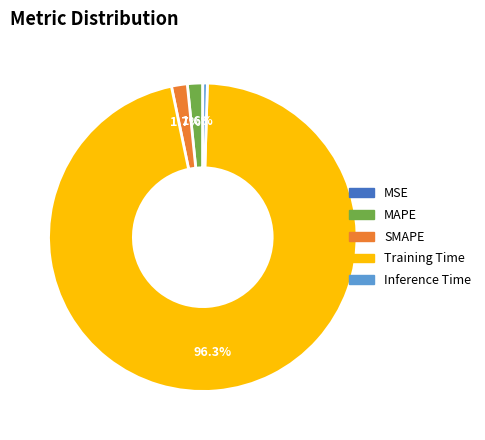

To the nearest percent, what is the average slice percentage?

20%